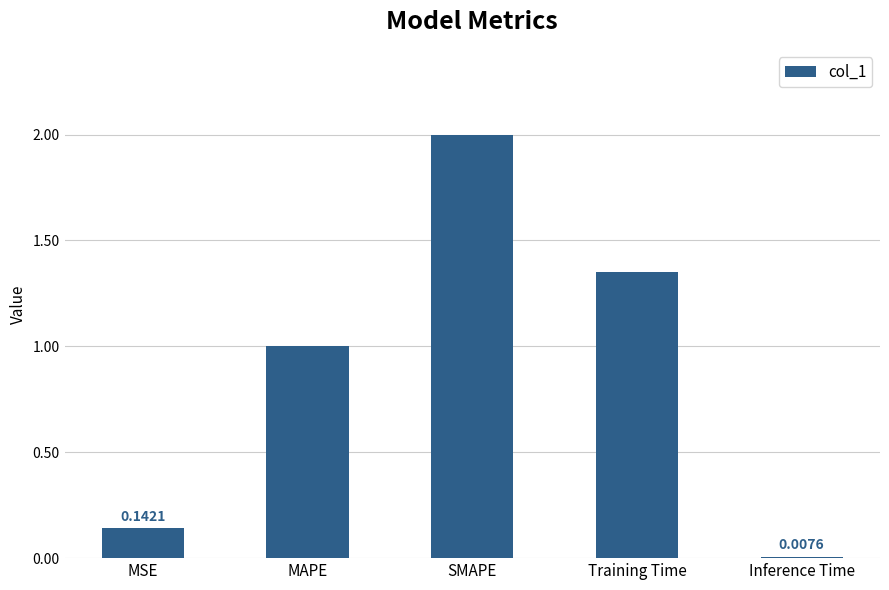

What is the label of the 4th bar from the right?

MAPE